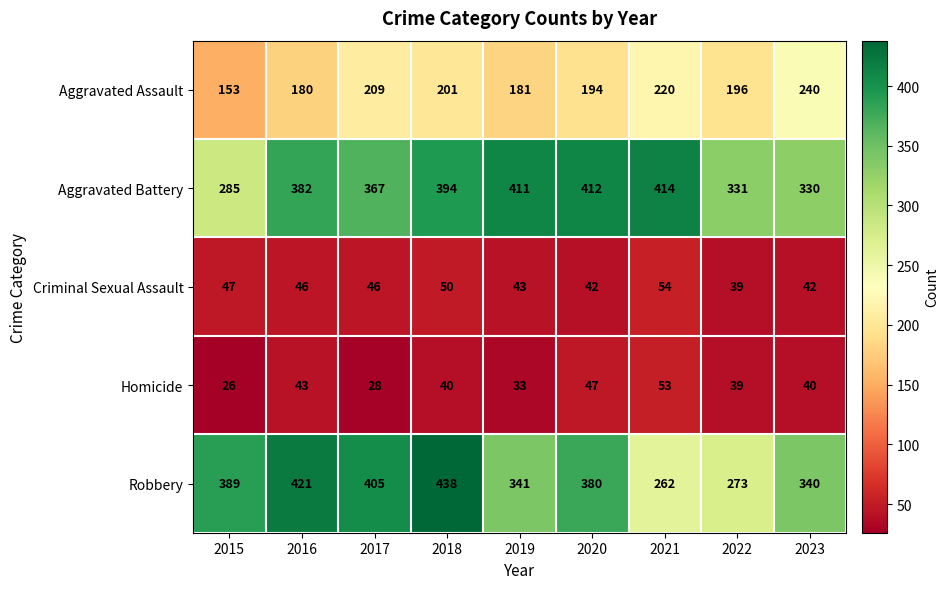

At 2021, list the series in order from smallest to largest.

Homicide, Criminal Sexual Assault, Aggravated Assault, Robbery, Aggravated Battery